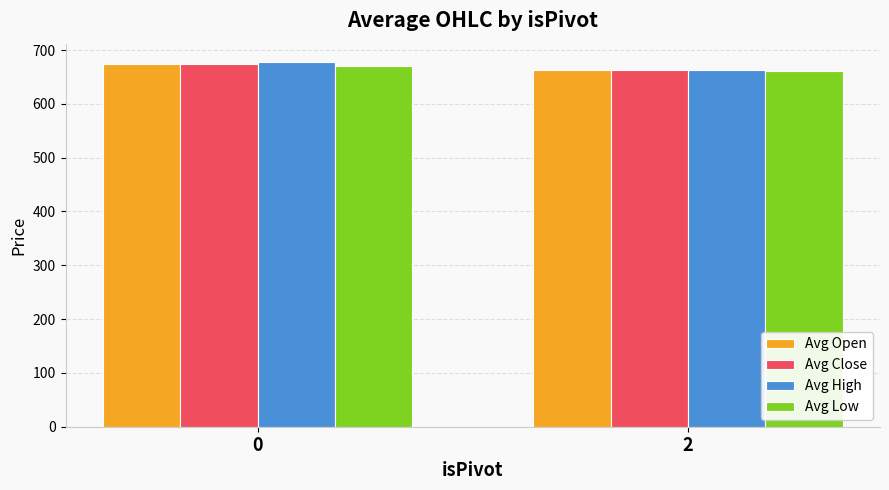

Is it true that Avg High equals 1058.0 at 0?

False